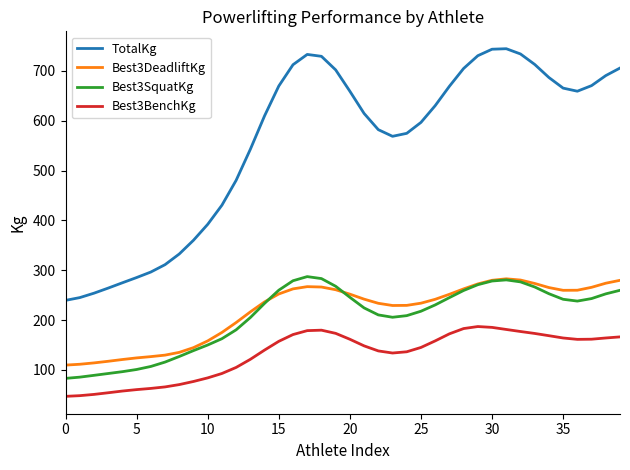

What is the difference between the second highest and minimum values in the Best3SquatKg series?

200.2